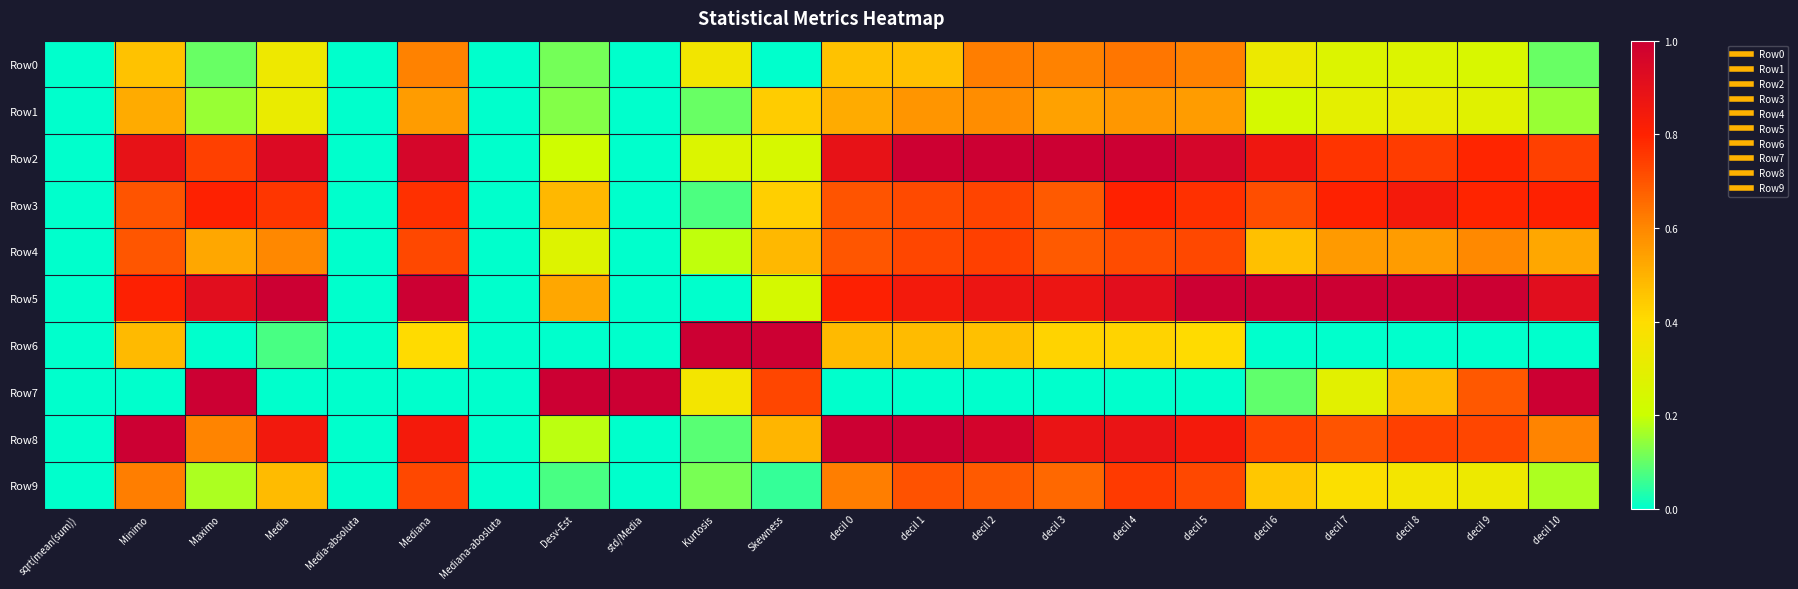

Reading left to right, what are all the values shown in this chart?

Row0: sqrt(mean(sum))=0.0	Minimo=0.5	Maximo=0.1	Media=0.3	Media-absoluta=0.0	Mediana=0.6	Mediana-abosluta=0.0	Desv-Est=0.1	std/Media=0.0	Kurtosis=0.4	Skewness=0.0	decil 0=0.5	decil 1=0.5	decil 2=0.6	decil 3=0.6	decil 4=0.6	decil 5=0.6	decil 6=0.3	decil 7=0.3	decil 8=0.3	decil 9=0.2	decil 10=0.1
Row1: sqrt(mean(sum))=0.0	Minimo=0.5	Maximo=0.2	Media=0.3	Media-absoluta=0.0	Mediana=0.6	Mediana-abosluta=0.0	Desv-Est=0.1	std/Media=0.0	Kurtosis=0.1	Skewness=0.4	decil 0=0.5	decil 1=0.6	decil 2=0.6	decil 3=0.5	decil 4=0.6	decil 5=0.6	decil 6=0.2	decil 7=0.3	decil 8=0.3	decil 9=0.3	decil 10=0.2
Row2: sqrt(mean(sum))=0.0	Minimo=0.9	Maximo=0.7	Media=0.9	Media-absoluta=0.0	Mediana=1.0	Mediana-abosluta=0.0	Desv-Est=0.2	std/Media=0.0	Kurtosis=0.3	Skewness=0.2	decil 0=0.9	decil 1=1.0	decil 2=1.0	decil 3=1.0	decil 4=1.0	decil 5=1.0	decil 6=0.9	decil 7=0.8	decil 8=0.7	decil 9=0.8	decil 10=0.7
Row3: sqrt(mean(sum))=0.0	Minimo=0.7	Maximo=0.8	Media=0.8	Media-absoluta=0.0	Mediana=0.8	Mediana-abosluta=0.0	Desv-Est=0.5	std/Media=0.0	Kurtosis=0.1	Skewness=0.4	decil 0=0.7	decil 1=0.7	decil 2=0.7	decil 3=0.7	decil 4=0.8	decil 5=0.8	decil 6=0.7	decil 7=0.8	decil 8=0.8	decil 9=0.8	decil 10=0.8
Row4: sqrt(mean(sum))=0.0	Minimo=0.7	Maximo=0.5	Media=0.6	Media-absoluta=0.0	Mediana=0.7	Mediana-abosluta=0.0	Desv-Est=0.3	std/Media=0.0	Kurtosis=0.2	Skewness=0.5	decil 0=0.7	decil 1=0.7	decil 2=0.7	decil 3=0.7	decil 4=0.7	decil 5=0.7	decil 6=0.5	decil 7=0.6	decil 8=0.6	decil 9=0.6	decil 10=0.5
Row5: sqrt(mean(sum))=0.0	Minimo=0.8	Maximo=0.9	Media=1.0	Media-absoluta=0.0	Mediana=1.0	Mediana-abosluta=0.0	Desv-Est=0.5	std/Media=0.0	Kurtosis=0.0	Skewness=0.2	decil 0=0.8	decil 1=0.8	decil 2=0.9	decil 3=0.9	decil 4=0.9	decil 5=1.0	decil 6=1.0	decil 7=1.0	decil 8=1.0	decil 9=1.0	decil 10=0.9
Row6: sqrt(mean(sum))=0.0	Minimo=0.5	Maximo=0.0	Media=0.1	Media-absoluta=0.0	Mediana=0.4	Mediana-abosluta=0.0	Desv-Est=0.0	std/Media=0.0	Kurtosis=1.0	Skewness=1.0	decil 0=0.5	decil 1=0.5	decil 2=0.5	decil 3=0.4	decil 4=0.4	decil 5=0.4	decil 6=0.0	decil 7=0.0	decil 8=0.0	decil 9=0.0	decil 10=0.0
Row7: sqrt(mean(sum))=0.0	Minimo=0.0	Maximo=1.0	Media=0.0	Media-absoluta=0.0	Mediana=0.0	Mediana-abosluta=0.0	Desv-Est=1.0	std/Media=1.0	Kurtosis=0.4	Skewness=0.7	decil 0=0.0	decil 1=0.0	decil 2=0.0	decil 3=0.0	decil 4=0.0	decil 5=0.0	decil 6=0.1	decil 7=0.3	decil 8=0.5	decil 9=0.7	decil 10=1.0
Row8: sqrt(mean(sum))=0.0	Minimo=1.0	Maximo=0.6	Media=0.8	Media-absoluta=0.0	Mediana=0.8	Mediana-abosluta=0.0	Desv-Est=0.2	std/Media=0.0	Kurtosis=0.1	Skewness=0.5	decil 0=1.0	decil 1=1.0	decil 2=1.0	decil 3=0.9	decil 4=0.9	decil 5=0.8	decil 6=0.7	decil 7=0.7	decil 8=0.7	decil 9=0.7	decil 10=0.6
Row9: sqrt(mean(sum))=0.0	Minimo=0.6	Maximo=0.2	Media=0.5	Media-absoluta=0.0	Mediana=0.7	Mediana-abosluta=0.0	Desv-Est=0.1	std/Media=0.0	Kurtosis=0.1	Skewness=0.1	decil 0=0.6	decil 1=0.7	decil 2=0.7	decil 3=0.7	decil 4=0.8	decil 5=0.7	decil 6=0.5	decil 7=0.4	decil 8=0.4	decil 9=0.3	decil 10=0.2